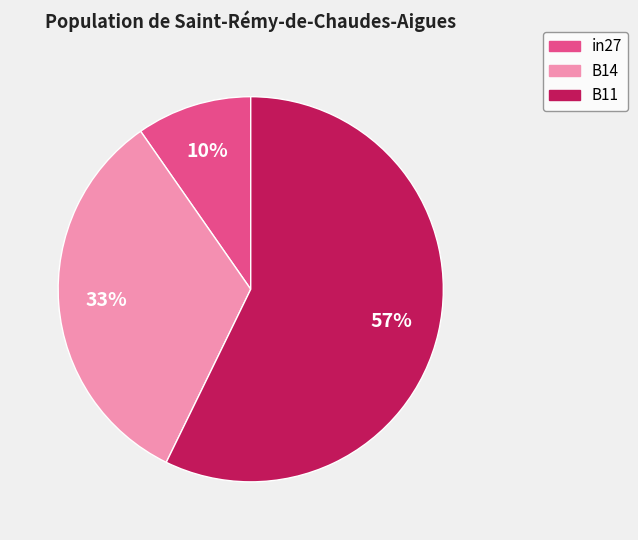

To the nearest percent, what is the average slice percentage?

33%